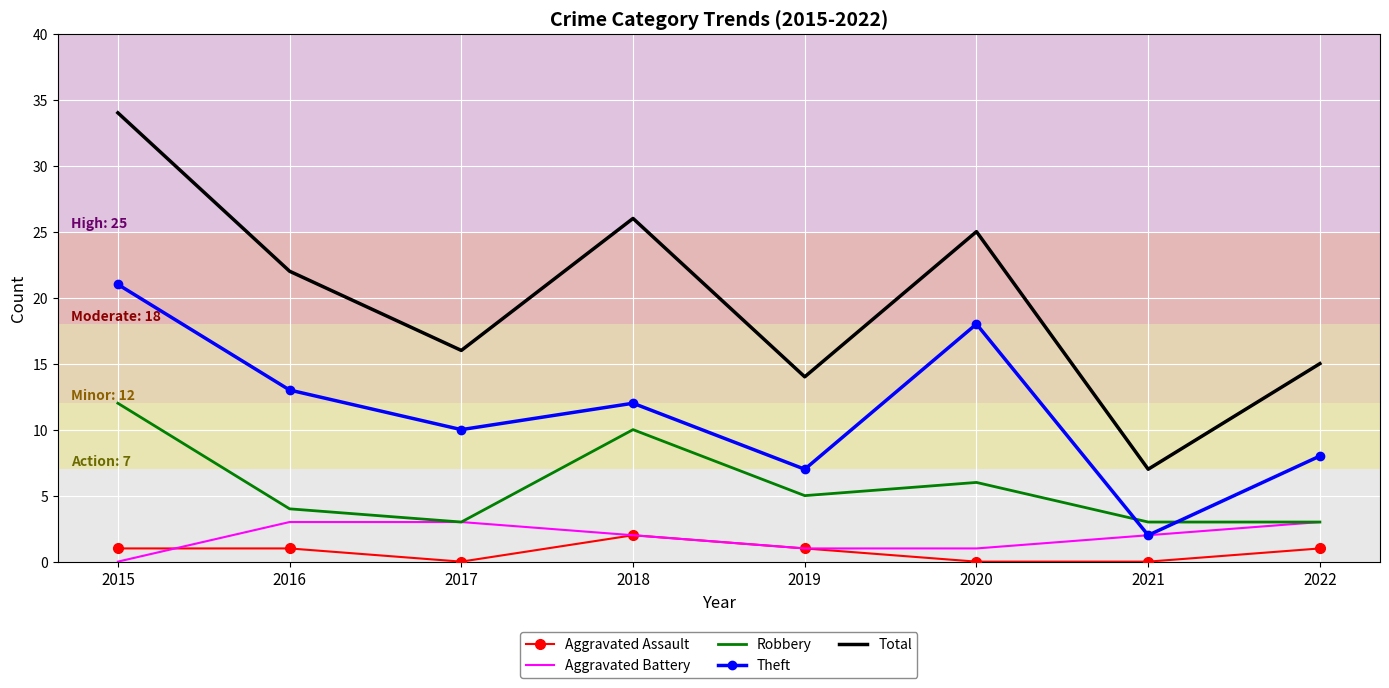

At which label does Theft reach its minimum?

2021